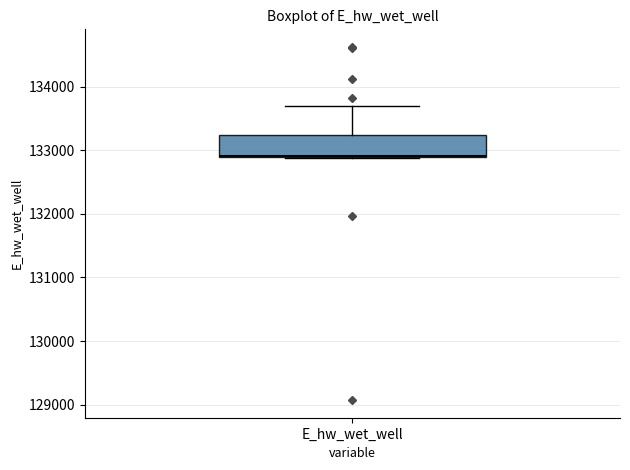

Where does the upper whisker of the box for E_hw_wet_well end on the y-axis? The values are not printed on the chart, so give them approximately, as read against the axis.

133700